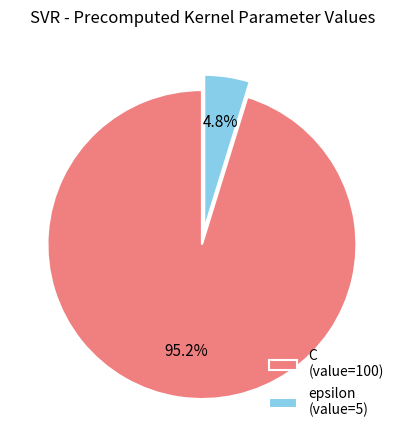

Which category has the biggest portion of the pie?

C